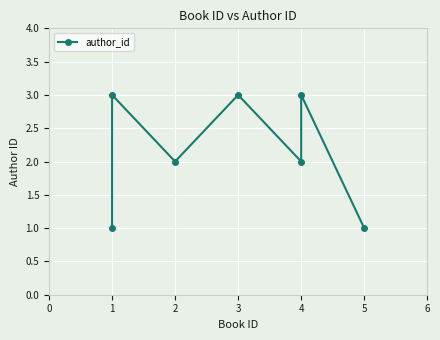

Which category has the highest value across all series?

1